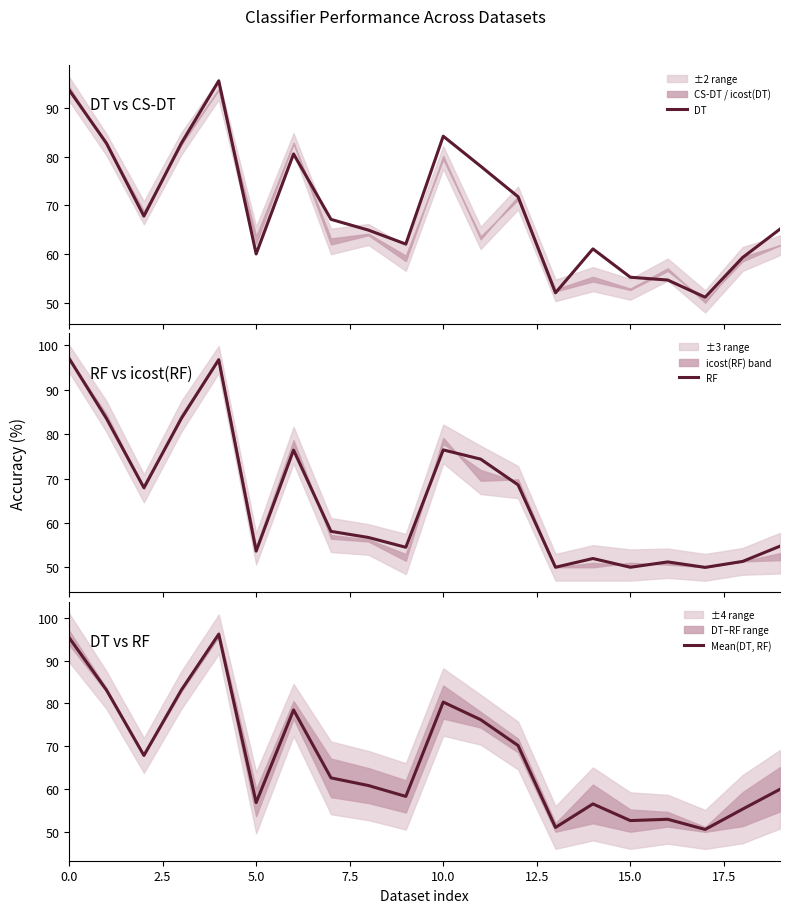

What is the sum of all DT values?

1389.4